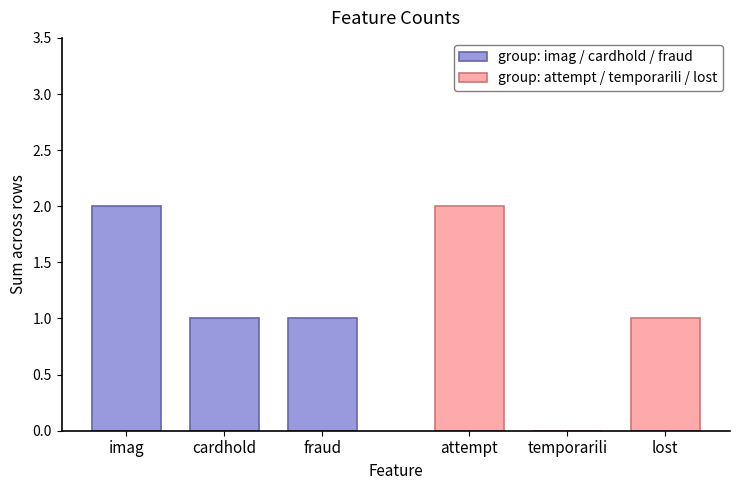

Which series has the widest spread of values?

group: attempt / temporarili / lost